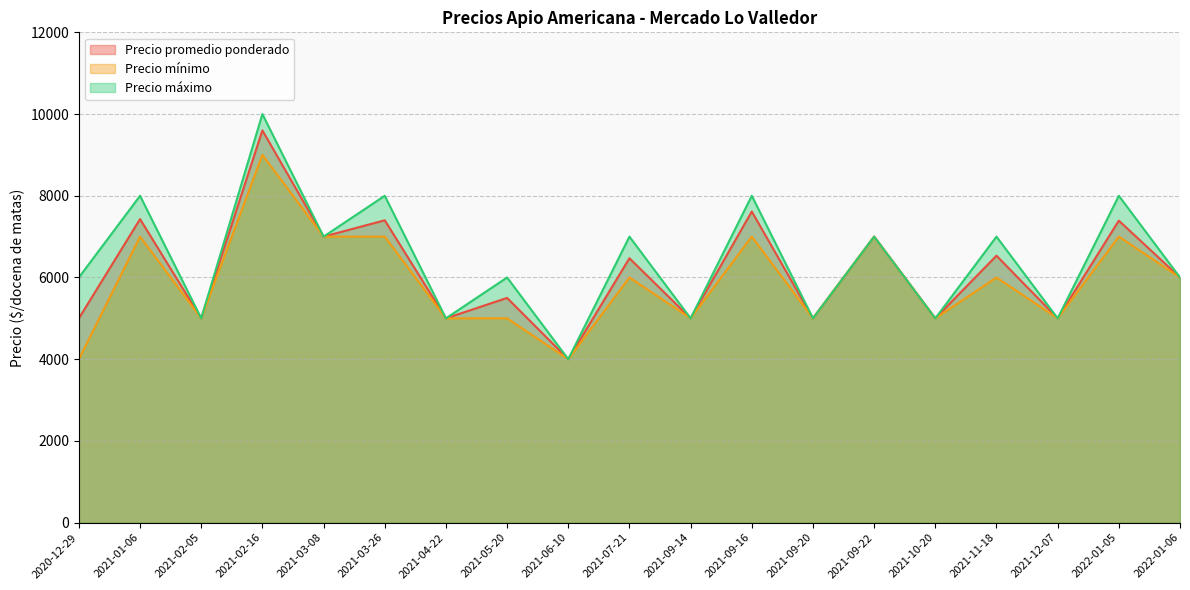

Count the number of data series in this chart.

3